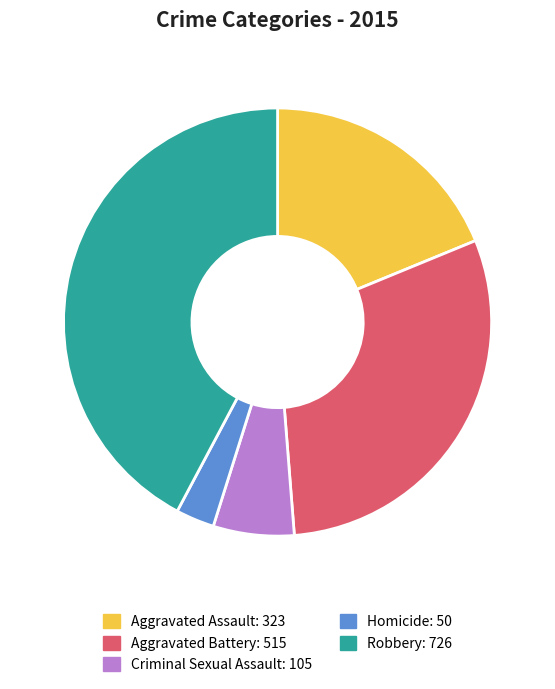

What is the ratio of the value at Homicide: 50 to the value at Criminal Sexual Assault: 105?

0.5